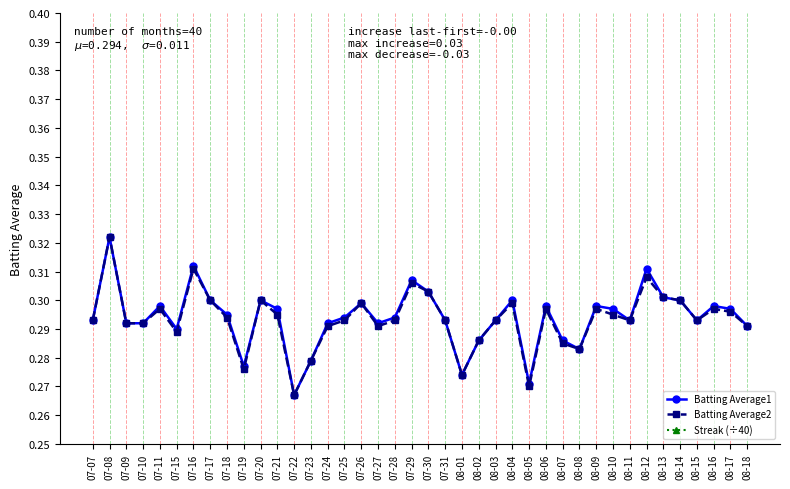

What is the average value of the Batting Average2 series?

0.3